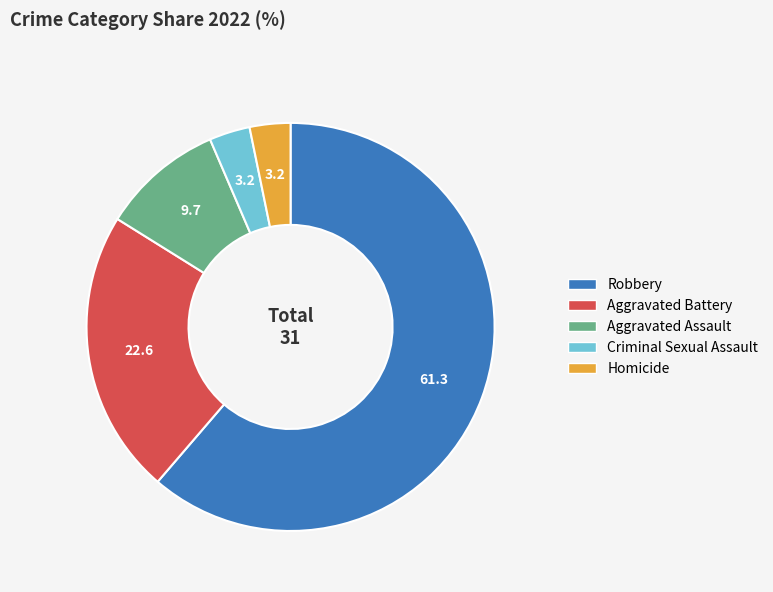

Approximately how many times larger is the value at Homicide compared to Aggravated Assault?

0.3